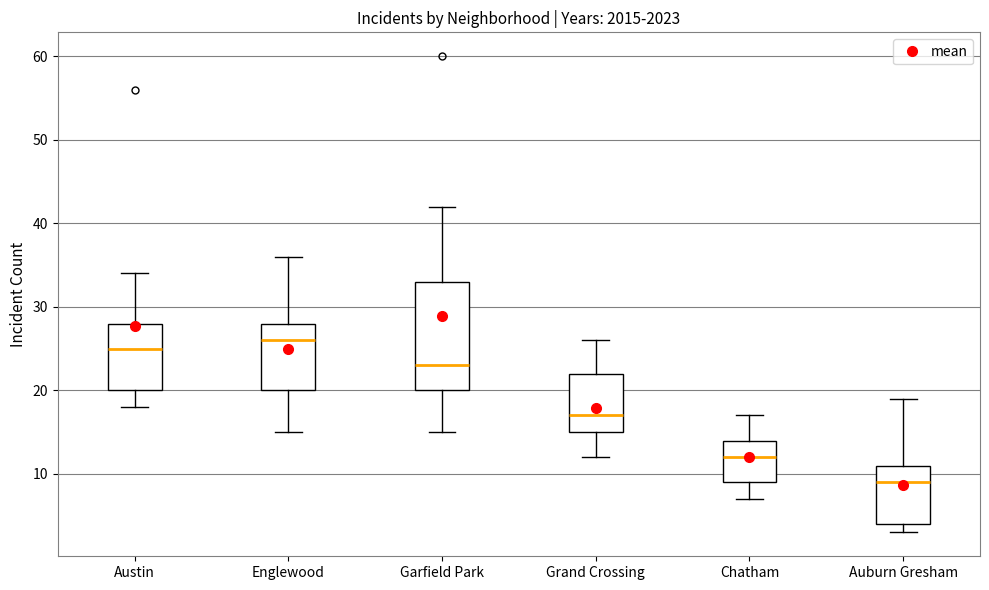

Which box has the lowest median line?

Auburn Gresham